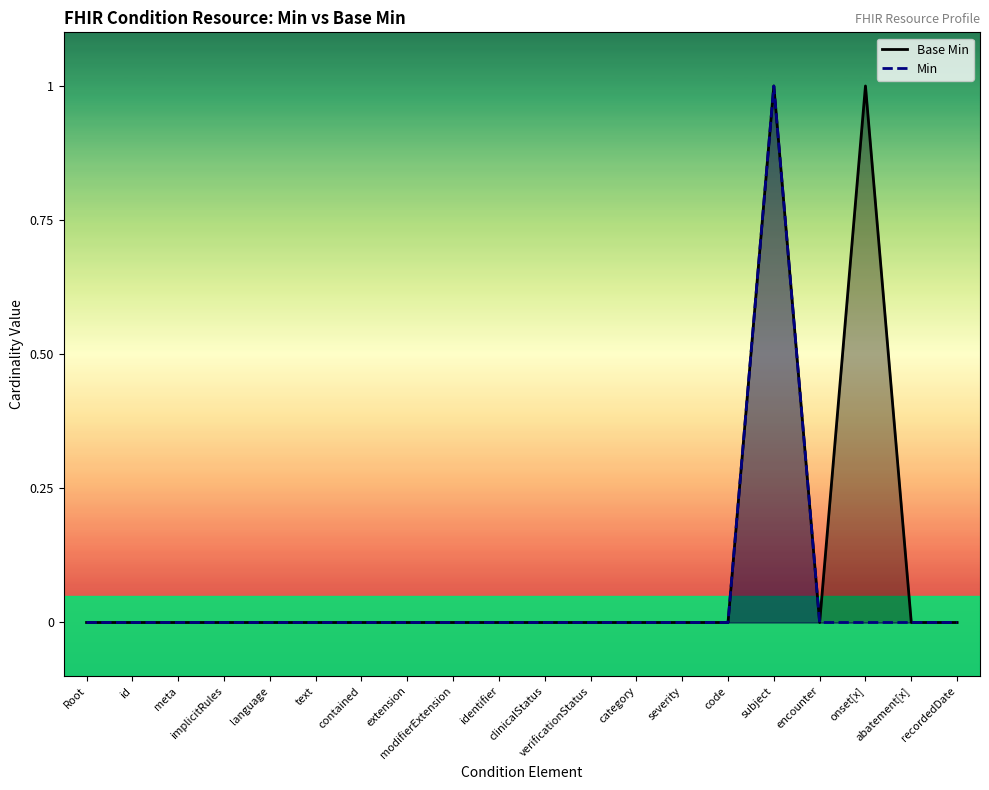

At which category is the sum across all series the highest?

subject